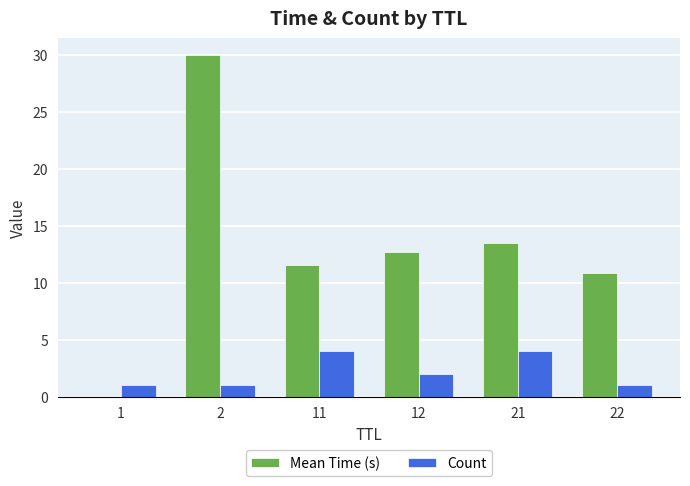

Is it true that Count equals 1.0 at 1?

True